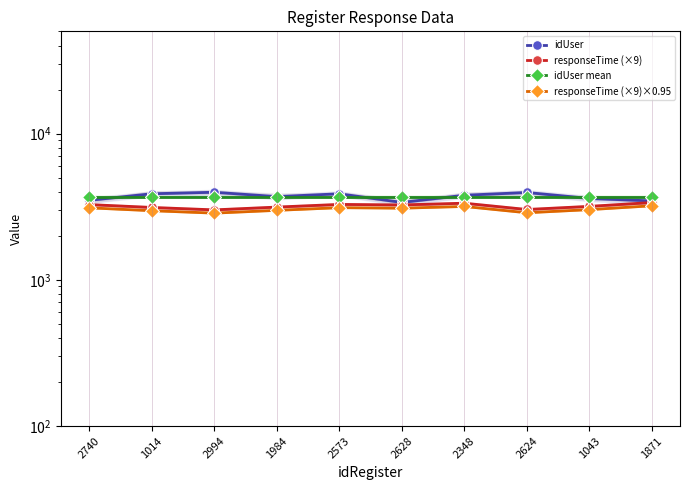

Which series changed the most between 1014 and 1871?

idUser